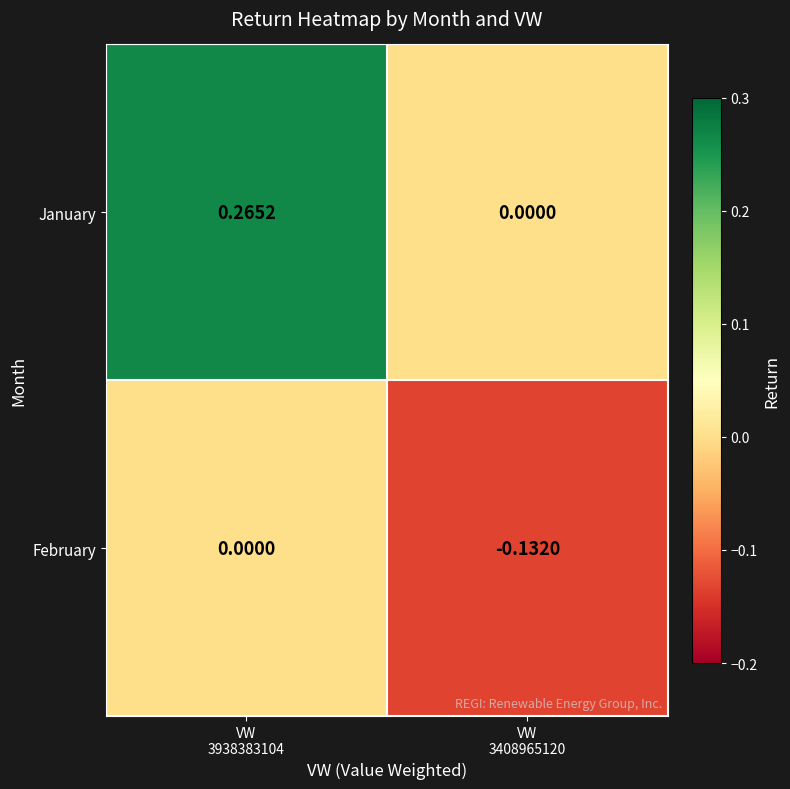

List the series in order of their overall mean, highest first.

January, February